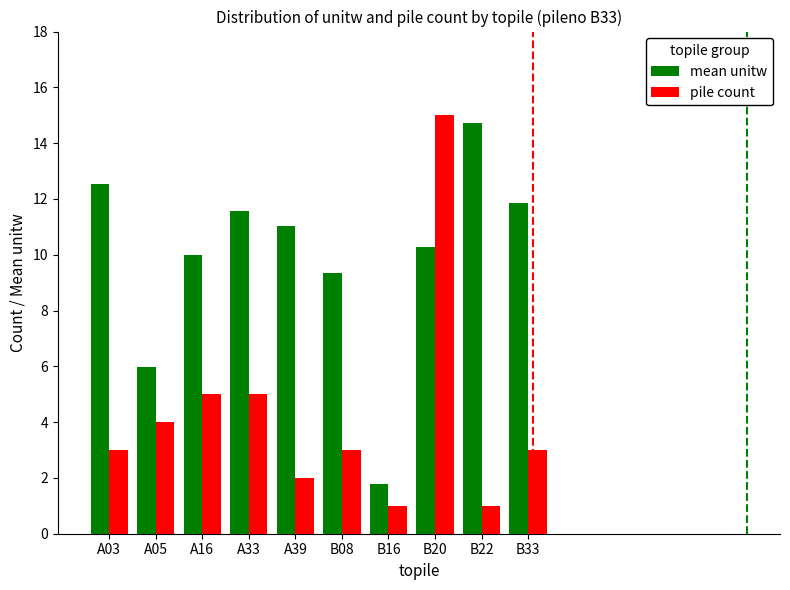

What is the spread (max minus min) of values at B22?

13.7